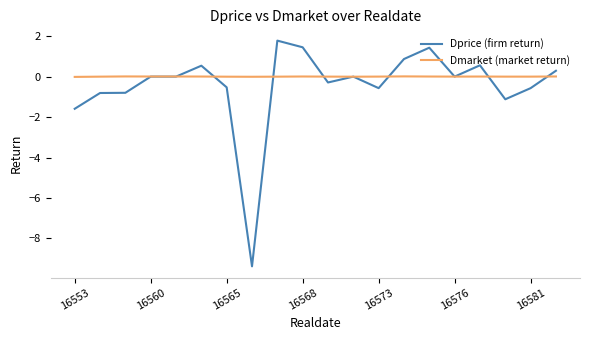

What is the minimum value shown in the chart?

-9.4